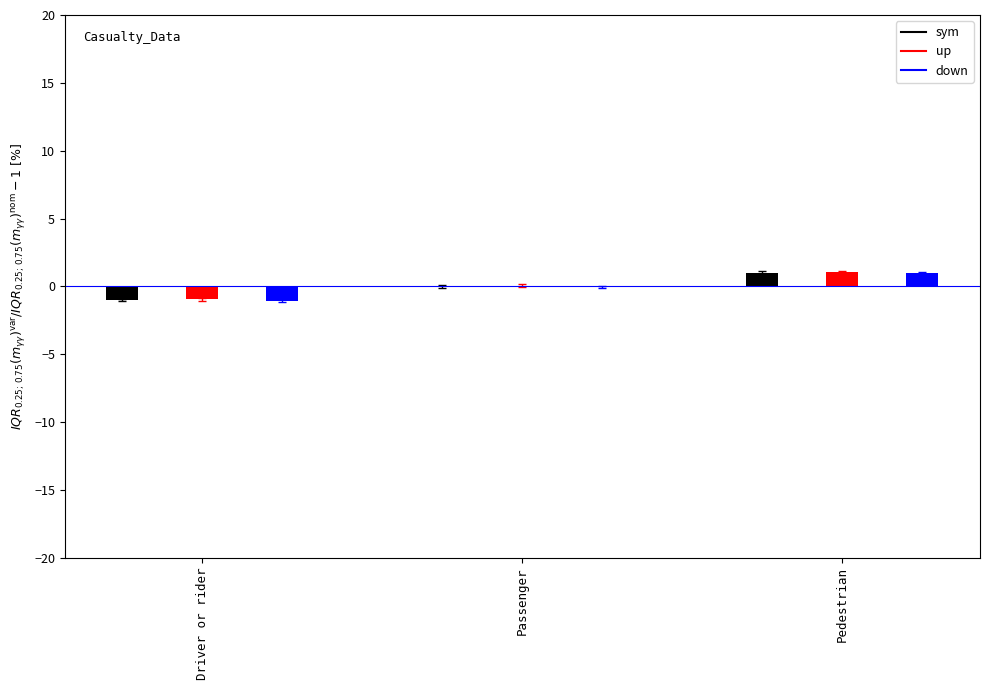

Which series has the largest total across all categories?

up